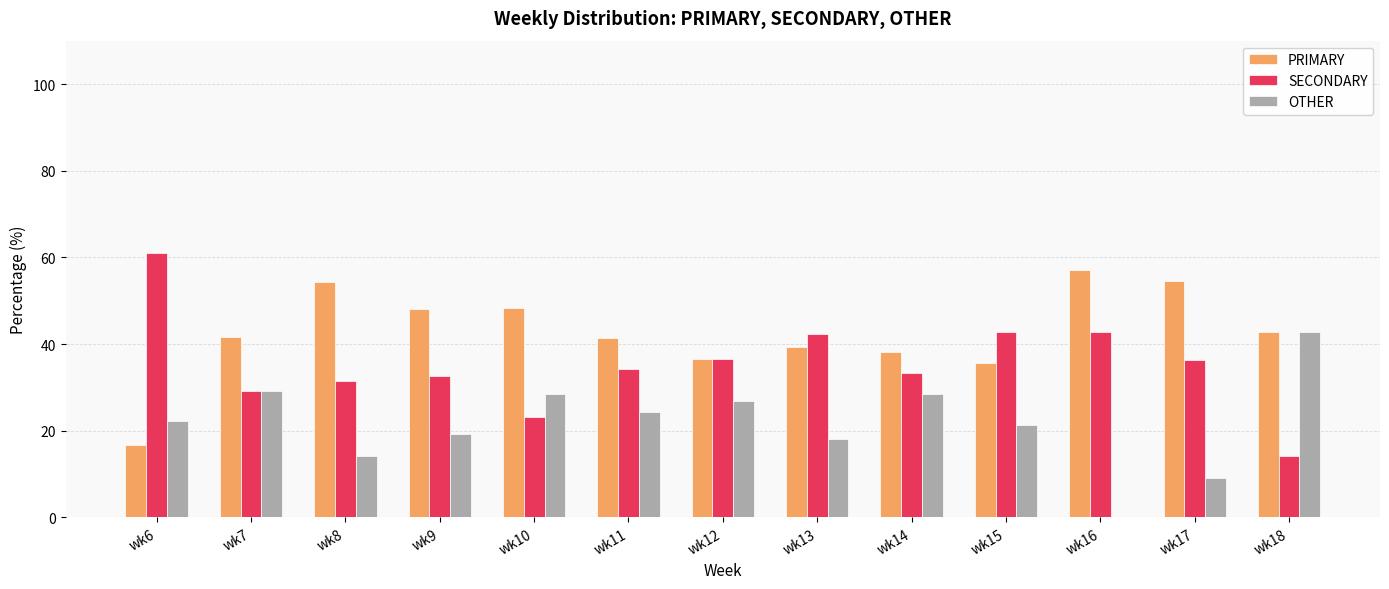

Which series has the largest total across all categories?

PRIMARY